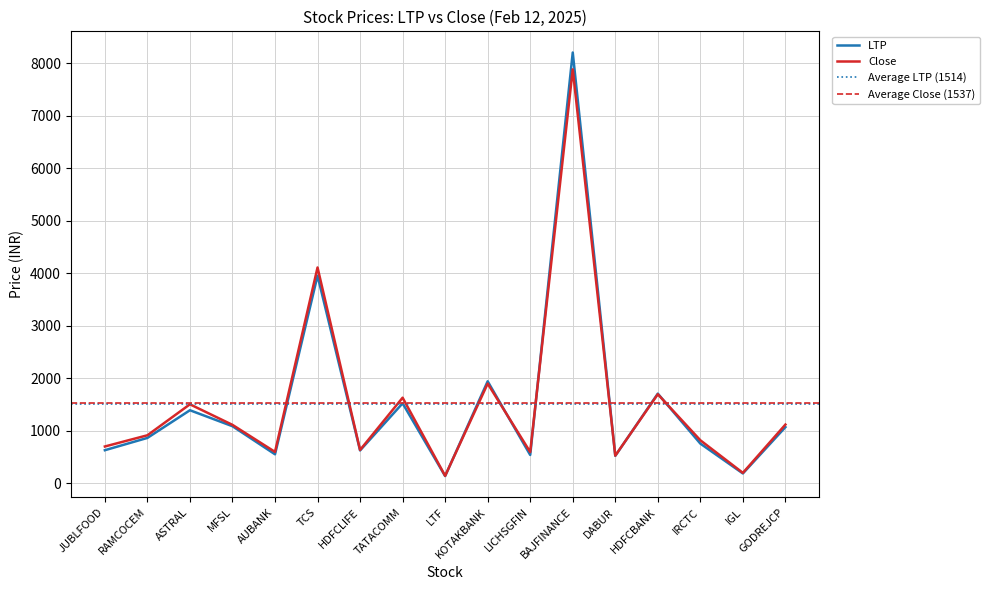

Reading right to left, what are all the values shown in this chart?

LTP: GODREJCP=1072.8	IGL=190.6	IRCTC=759.1	HDFCBANK=1710.7	DABUR=525.8	BAJFINANCE=8205.8	LICHSGFIN=542.3	KOTAKBANK=1945.5	LTF=140.7	TATACOMM=1526.1	HDFCLIFE=628.9	TCS=3956.2	AUBANK=555.4	MFSL=1090.0	ASTRAL=1394.2	RAMCOCEM=867.2	JUBLFOOD=633.0
Close: GODREJCP=1121.2	IGL=201.8	IRCTC=822.3	HDFCBANK=1698.8	DABUR=529.9	BAJFINANCE=7885.1	LICHSGFIN=598.1	KOTAKBANK=1901.3	LTF=145.5	TATACOMM=1633.0	HDFCLIFE=638.0	TCS=4112.4	AUBANK=601.0	MFSL=1115.8	ASTRAL=1507.3	RAMCOCEM=917.5	JUBLFOOD=703.9